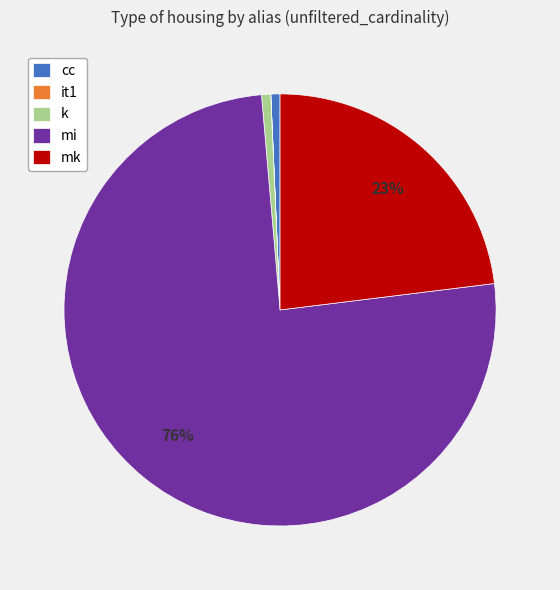

What is the majority slice?

mi